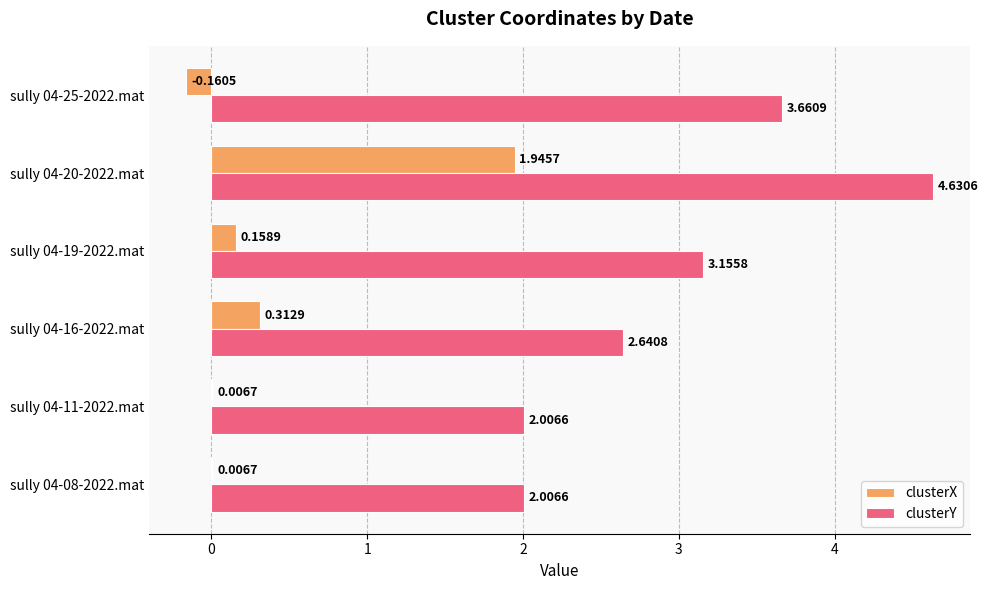

Which series changed the most between sully 04-08-2022.mat and sully 04-16-2022.mat?

clusterY